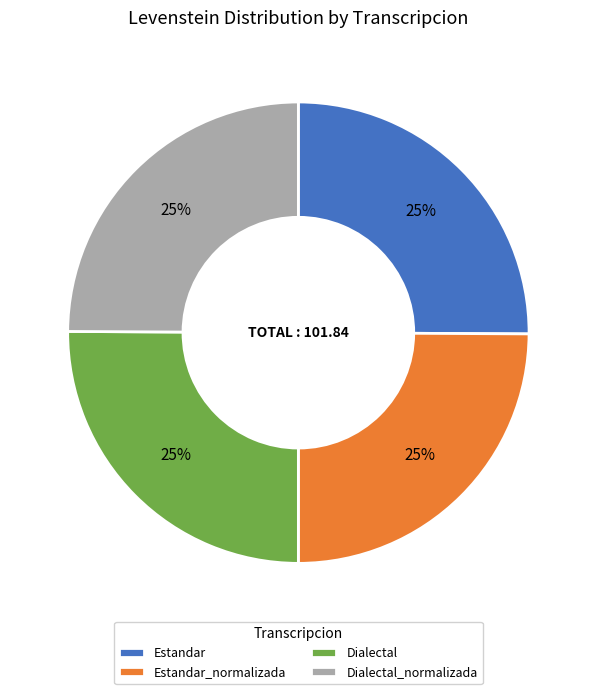

To the nearest percent, what percentage of the pie is Estandar?

25%